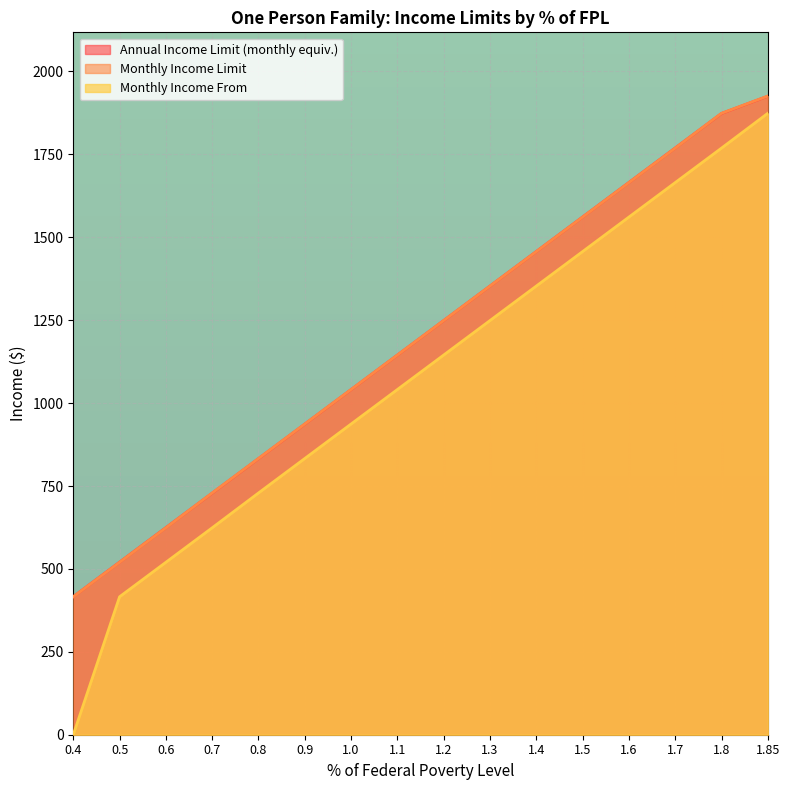

Which category has the highest value across all series?

1.85